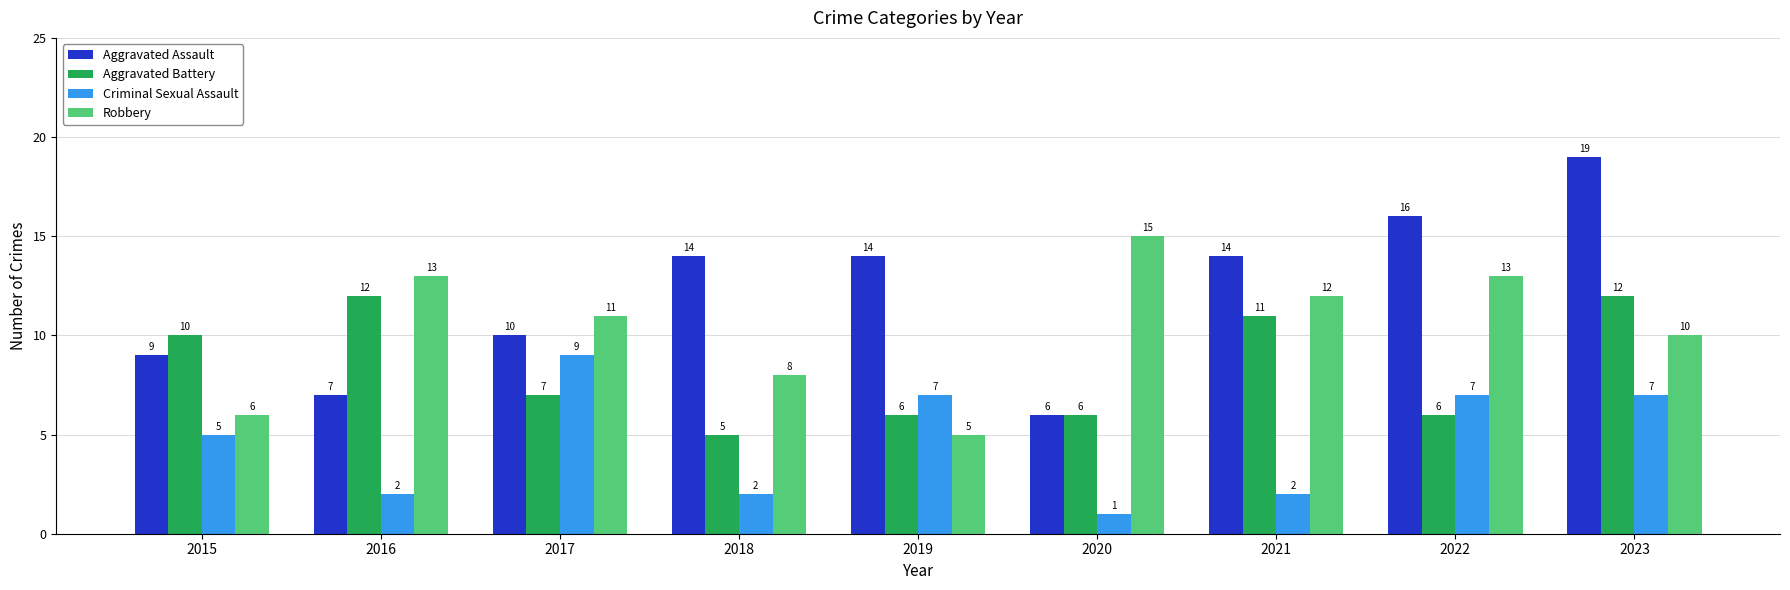

Reading left to right, transcribe all the data shown in this chart.

Aggravated Assault: 9	7	10	14	14	6	14	16	19
Aggravated Battery: 10	12	7	5	6	6	11	6	12
Criminal Sexual Assault: 5	2	9	2	7	1	2	7	7
Robbery: 6	13	11	8	5	15	12	13	10